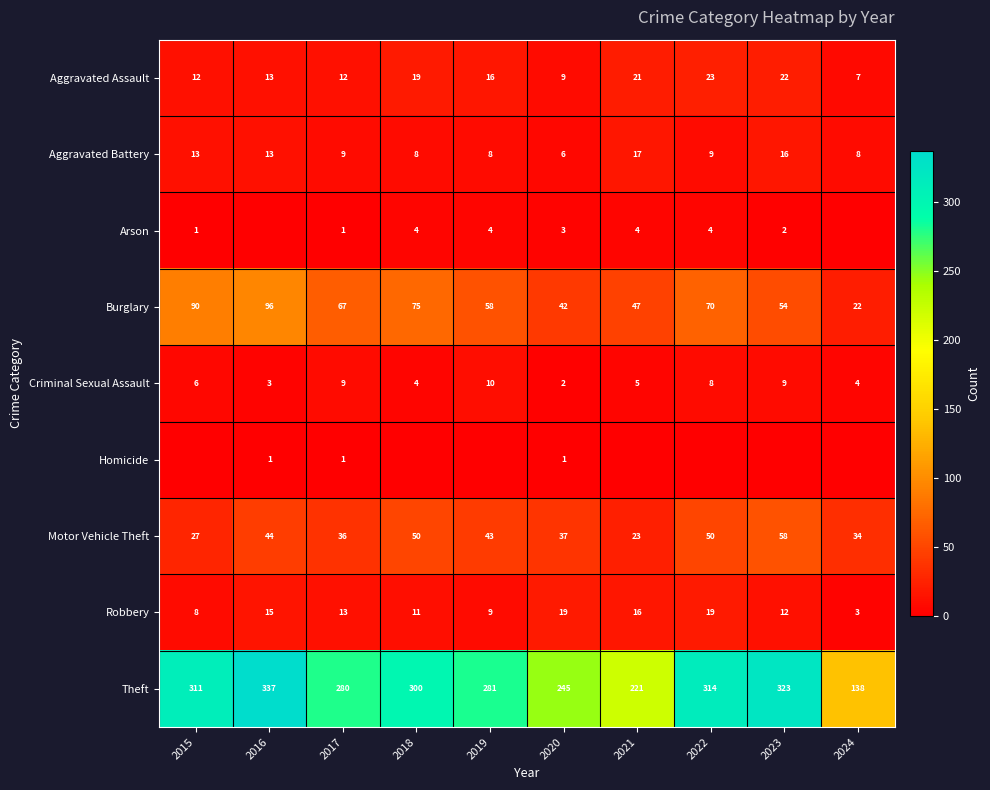

What is the difference between the Theft values at 2020 and 2019?

36